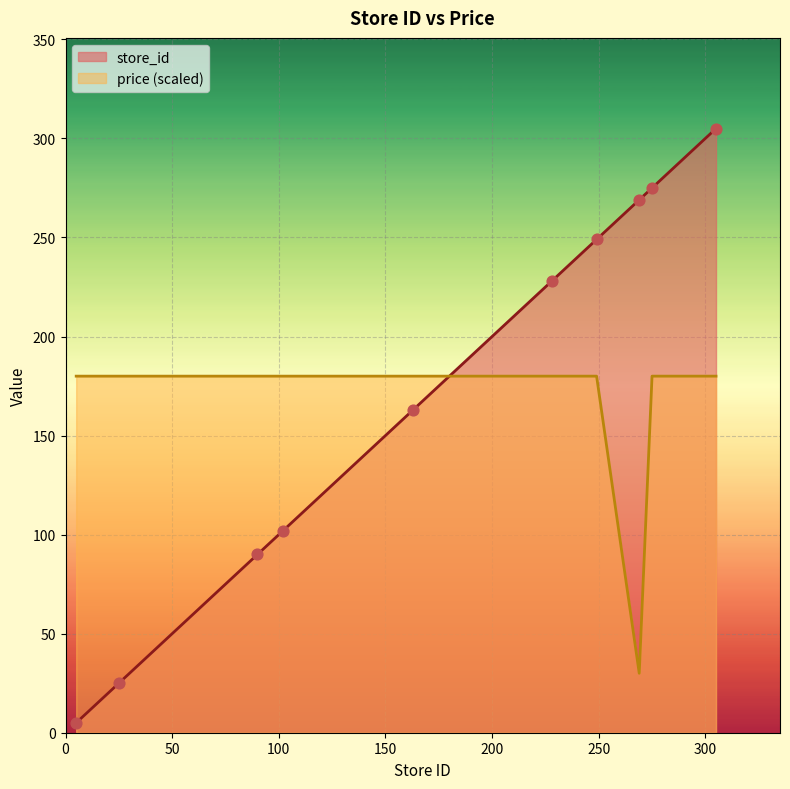

What is the total value across all series at 102?

282.0